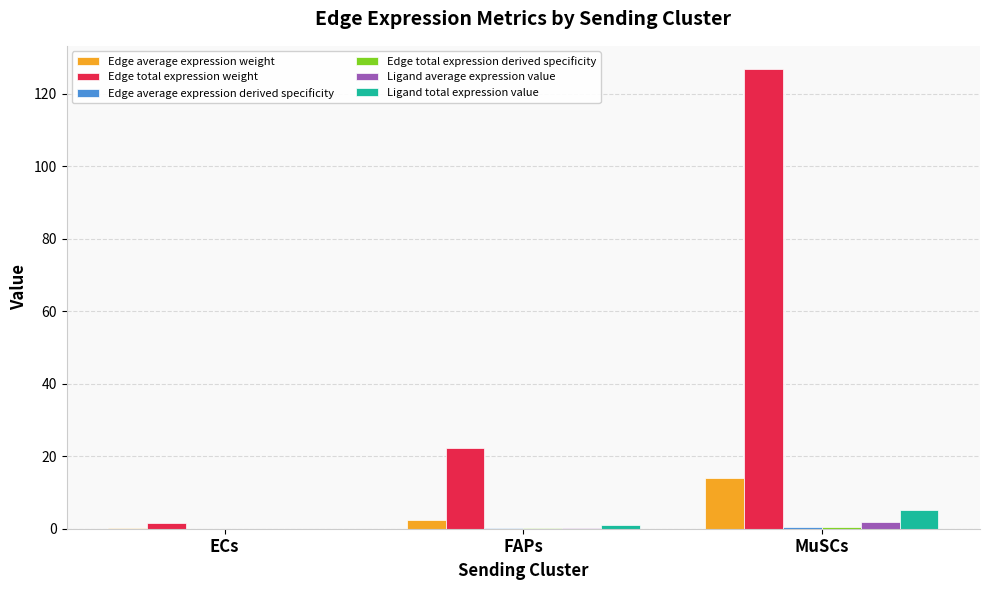

True or false: Edge average expression weight has a value of 5.4 at MuSCs.

False